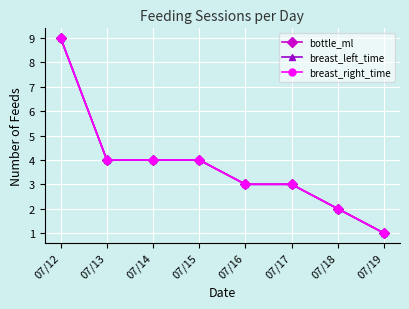

True or false: breast_left_time has a value of 4 at 07/14.

True